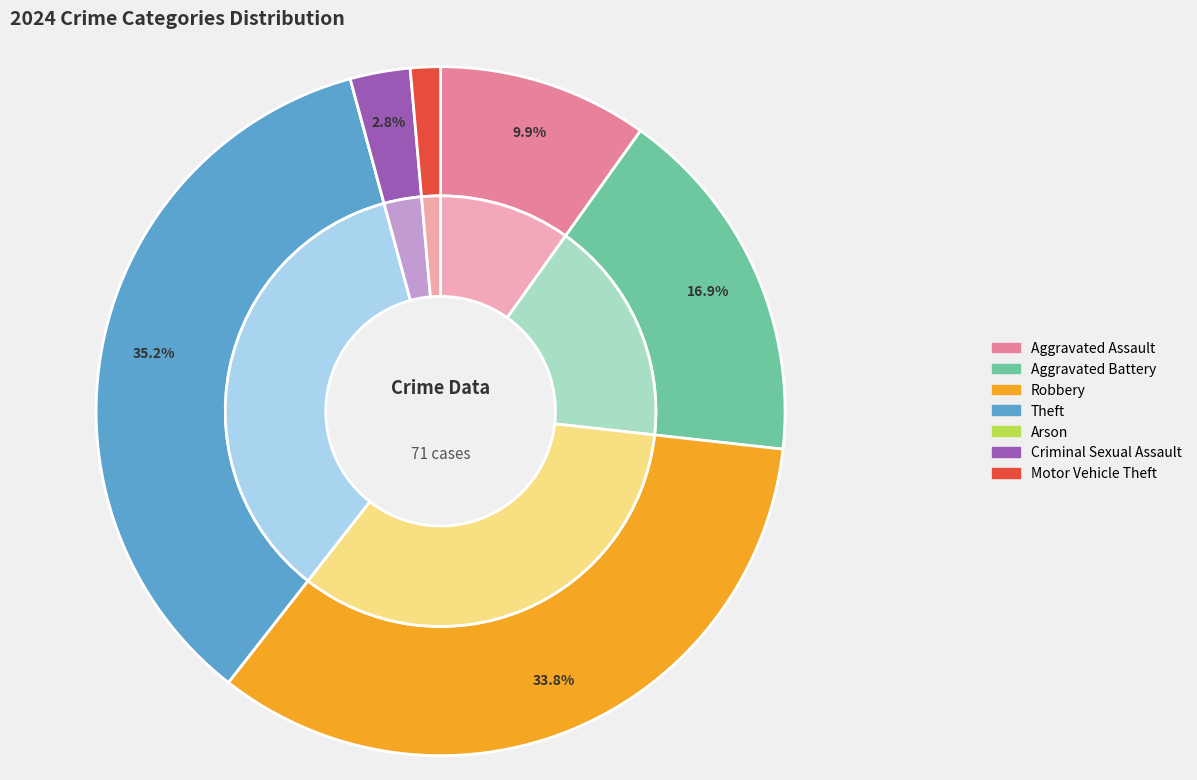

What is the largest slice in the pie chart?

Theft